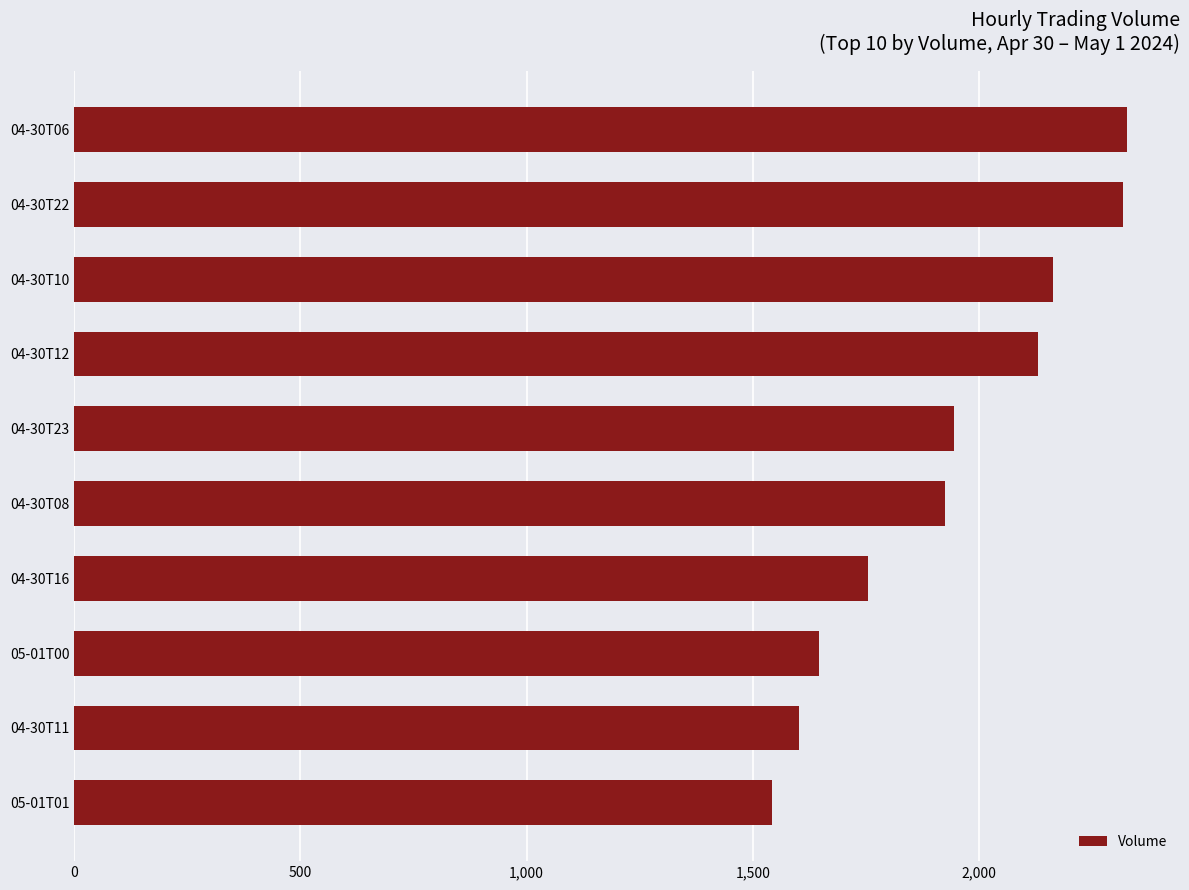

What is the ratio of the value at 05-01T01 to the value at 05-01T00?

0.9